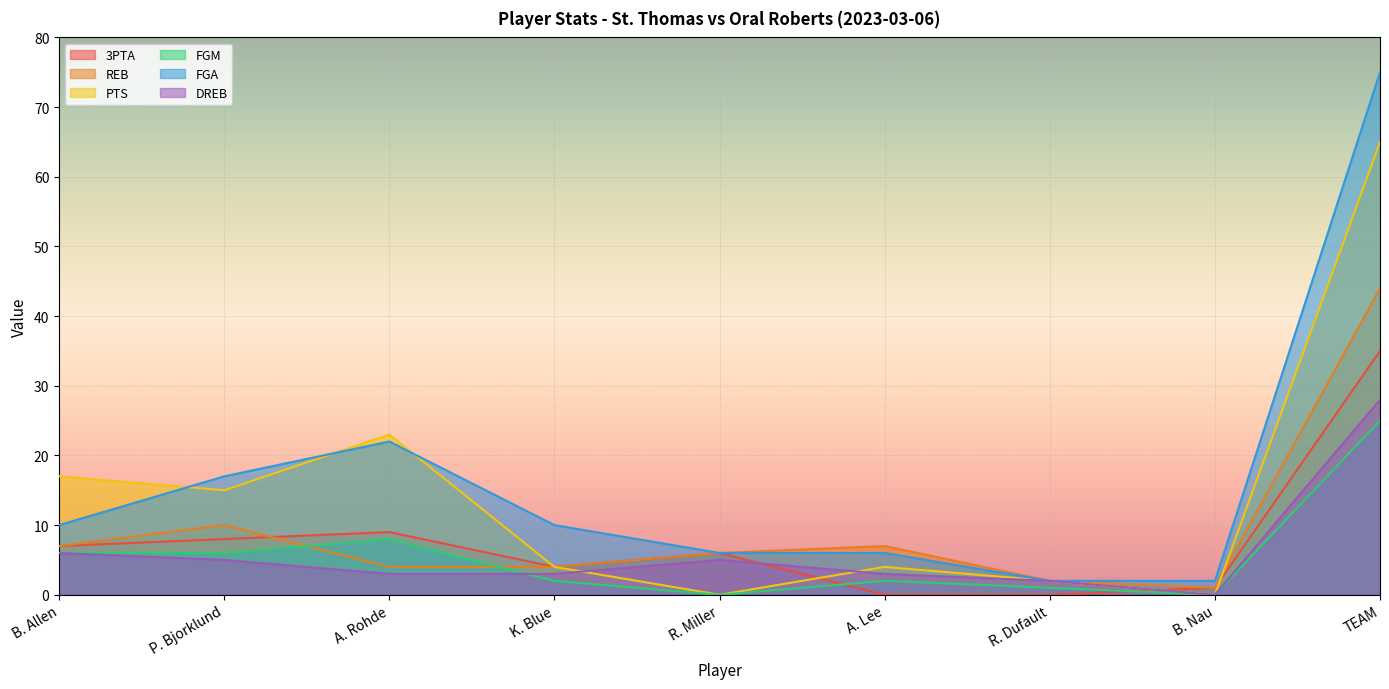

What is the label of the 7th point from the left?

R. Dufault